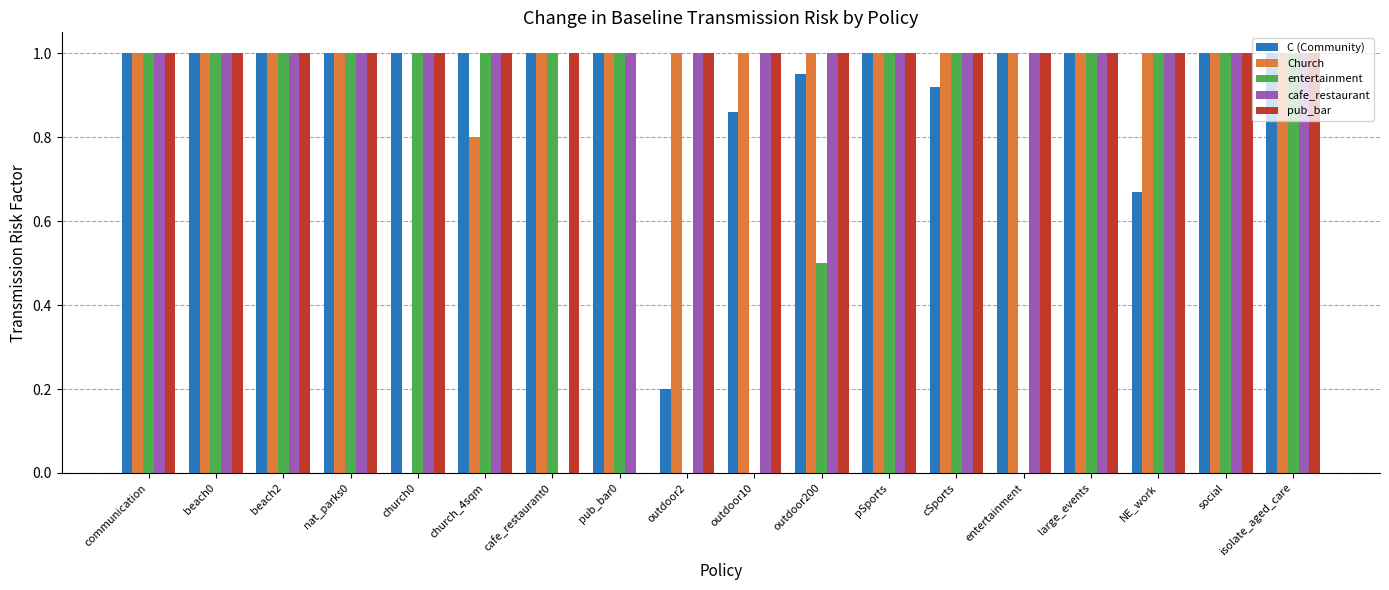

What is the sum of all C (Community) values?

16.6